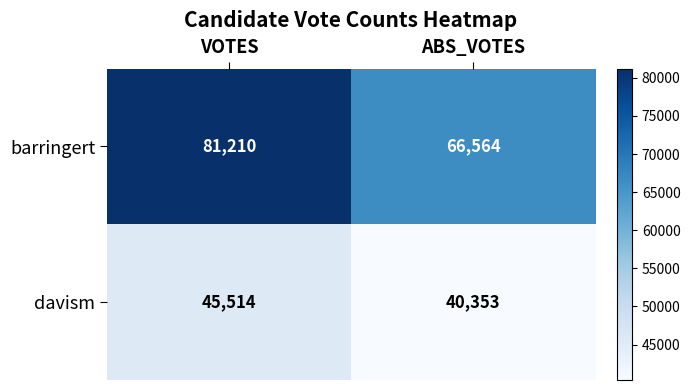

What is the difference between the maximum and minimum values in the davism series?

5161